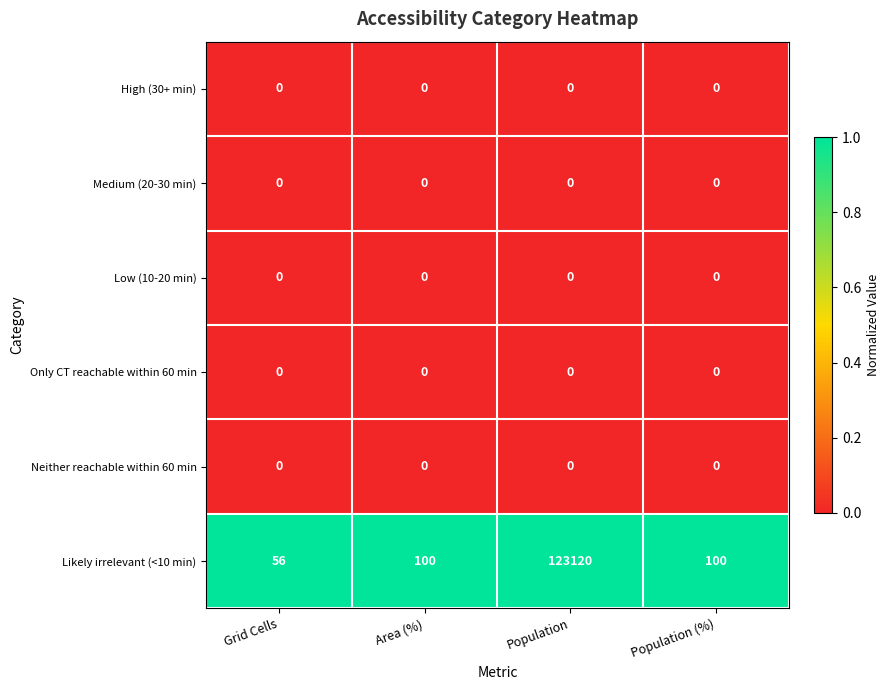

At which category is the sum across all series the highest?

Population